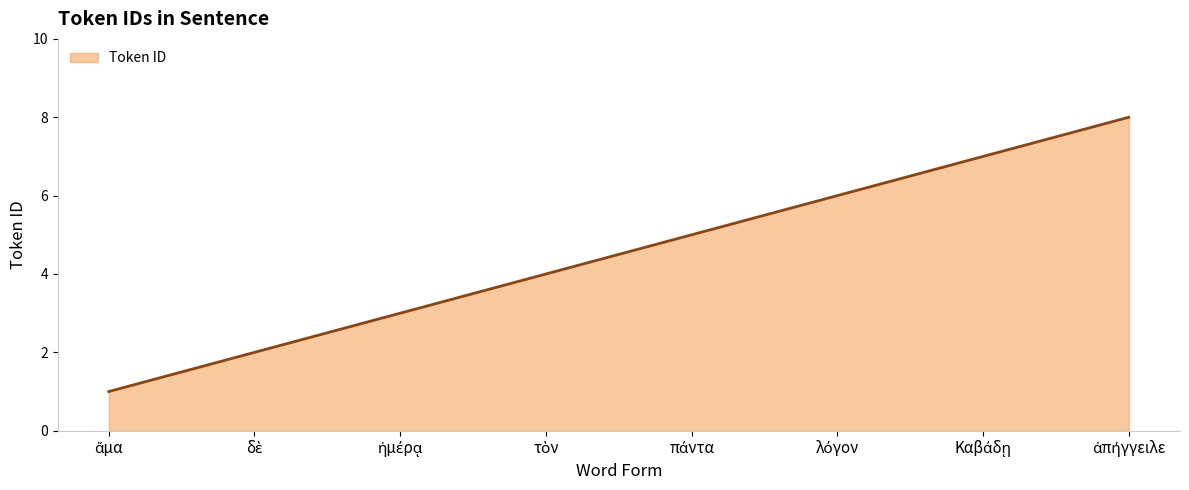

True or false: the data has more than 0 interior local peaks.

False